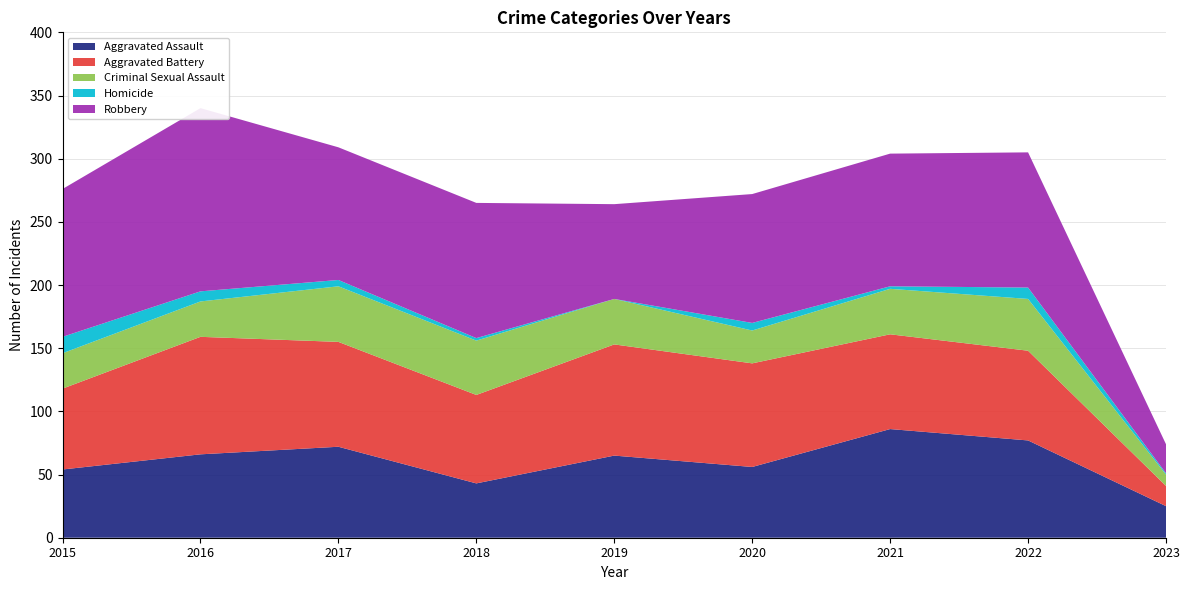

Between 2019 and 2016, which is larger?

2016